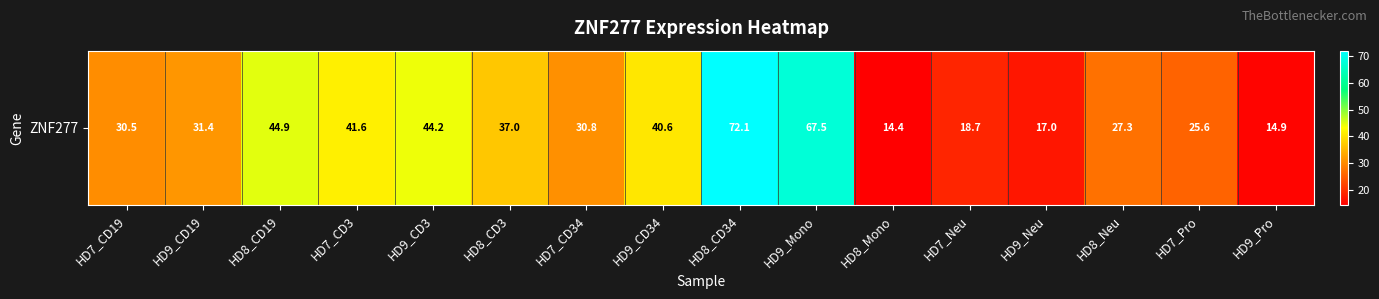

What is the sum of the values at HD9_CD19 and HD7_CD19?

61.9